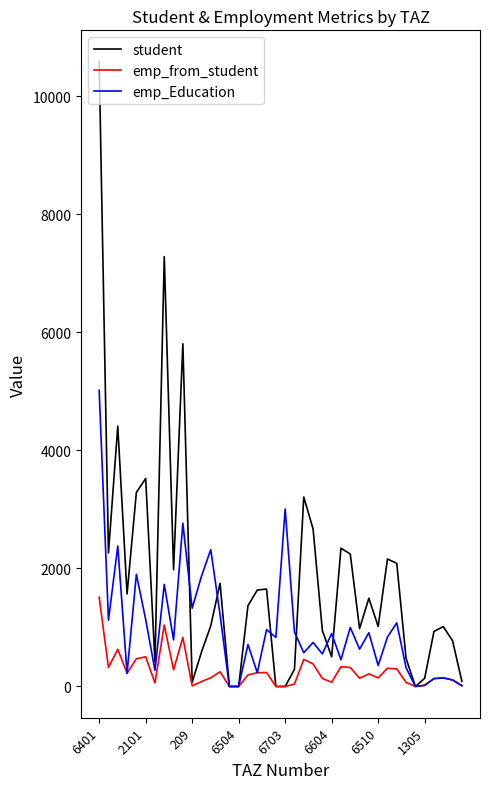

Which series has the widest spread of values?

student